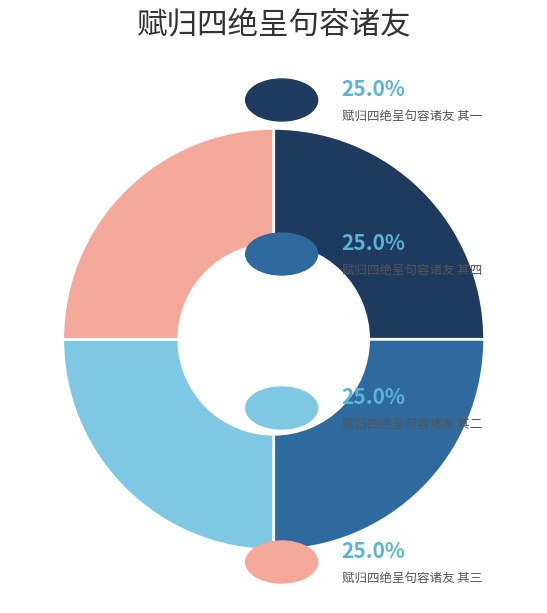

Is there any slice that represents more than half of the pie?

No